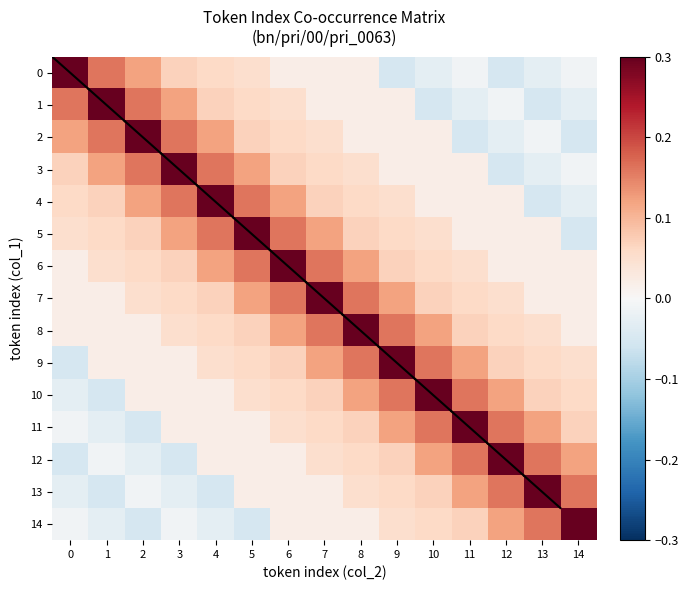

At which category does the chart reach its minimum across all series?

9